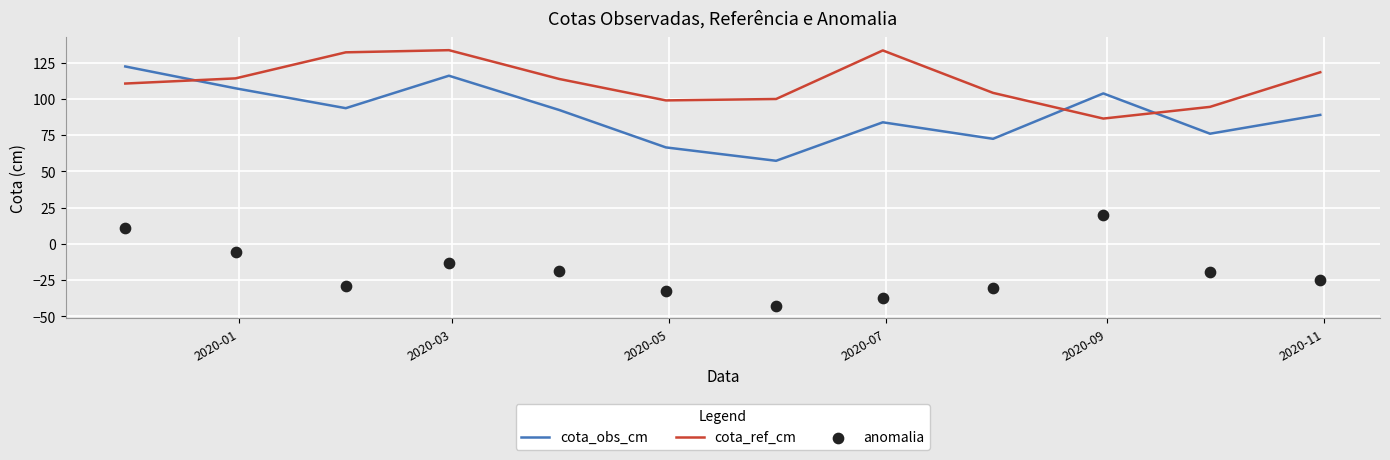

Which series has the largest Y range (max minus min)?

cota_obs_cm